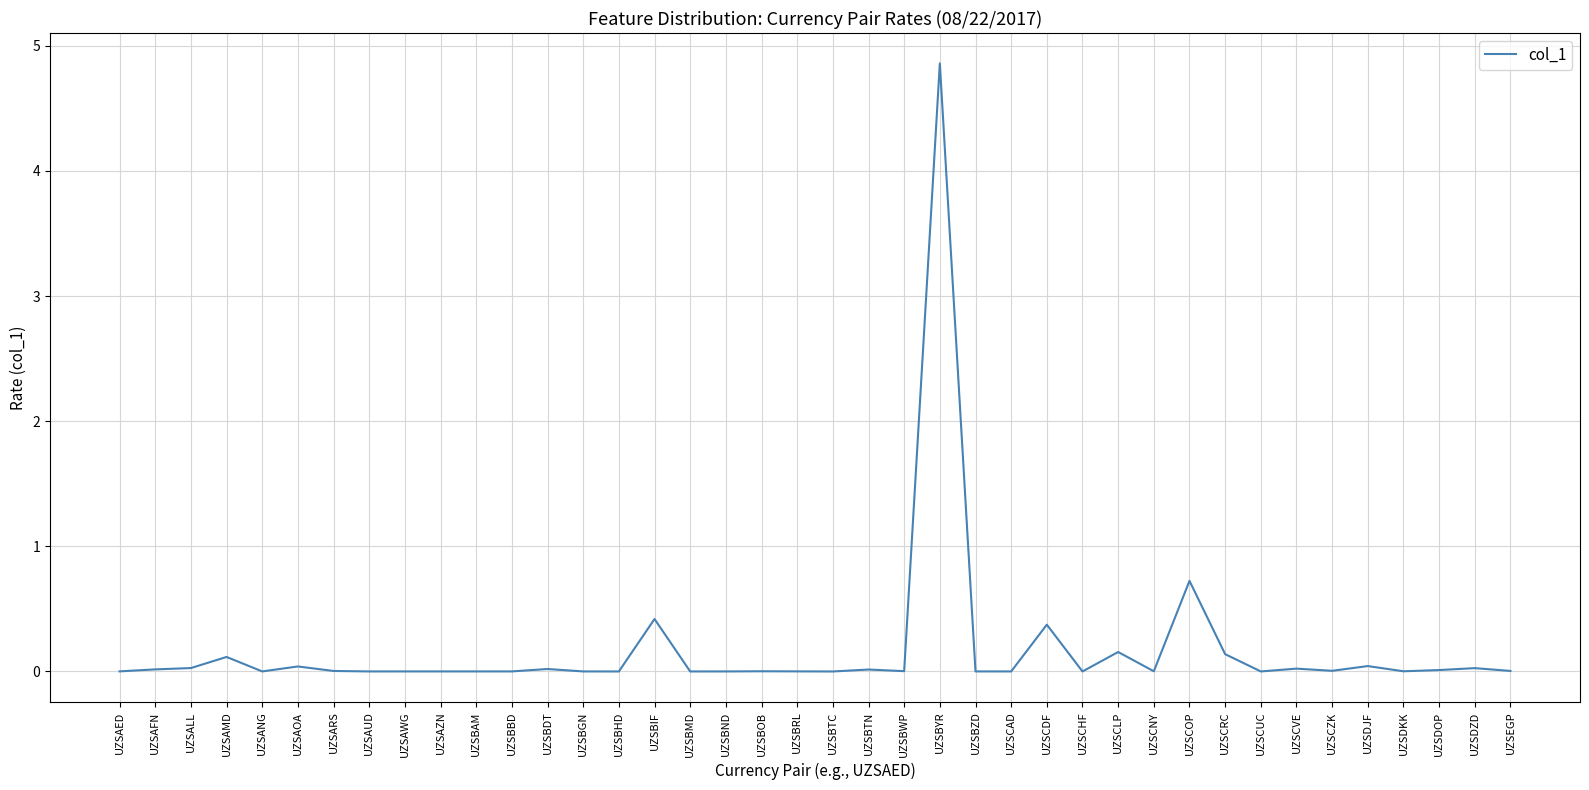

How many categories are shown in the chart?

40